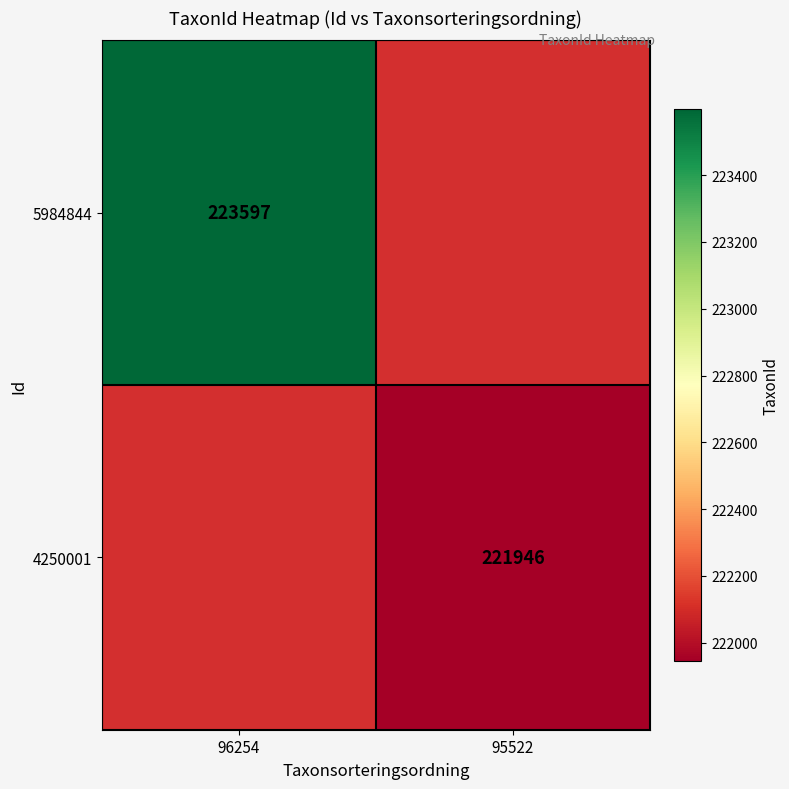

True or false: 5984844 has a value of 369569 at 96254.

False